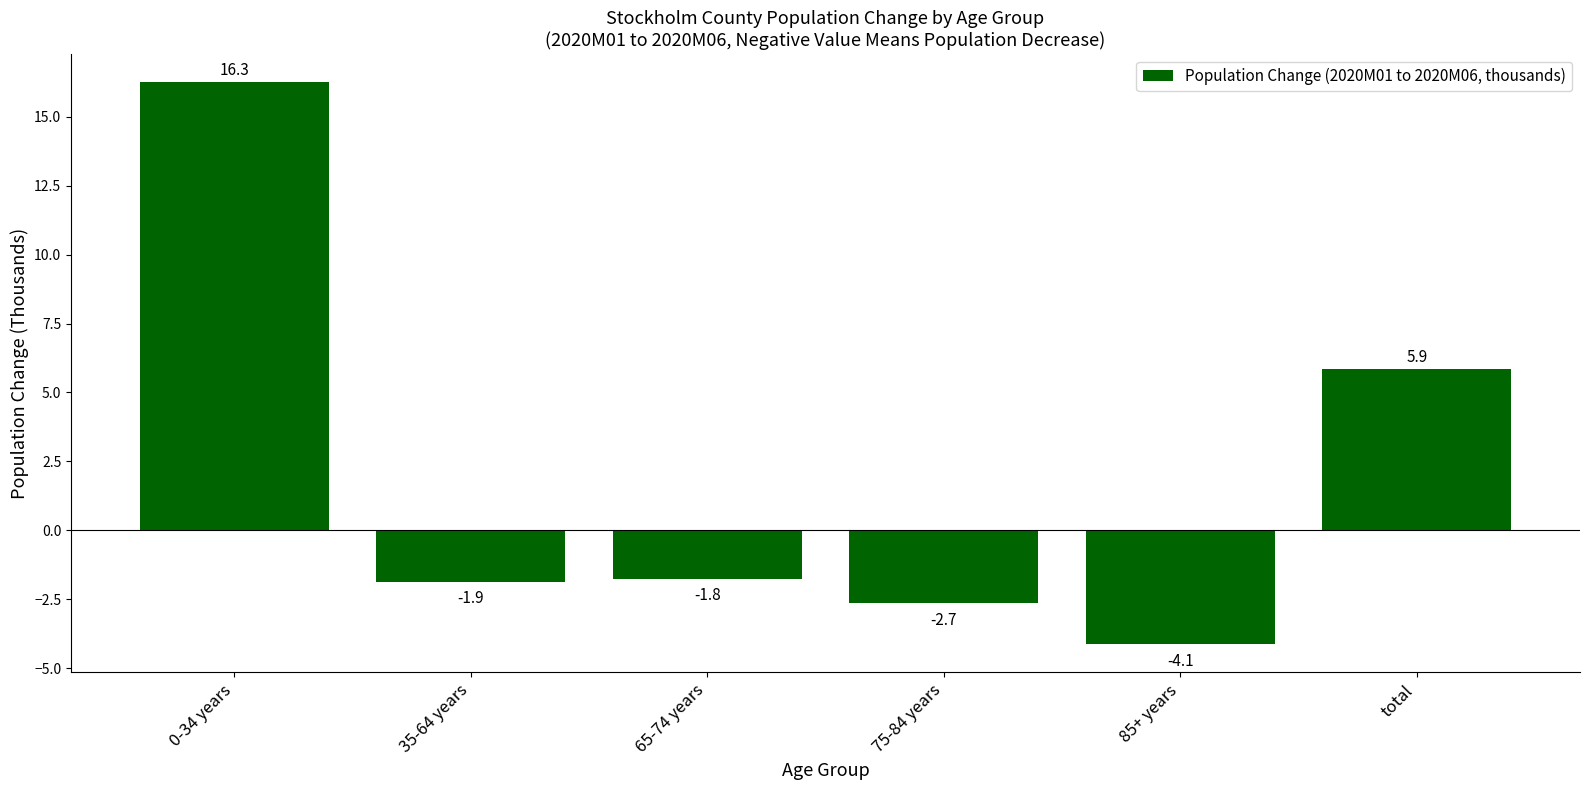

What is the label of the 6th bar from the left?

total